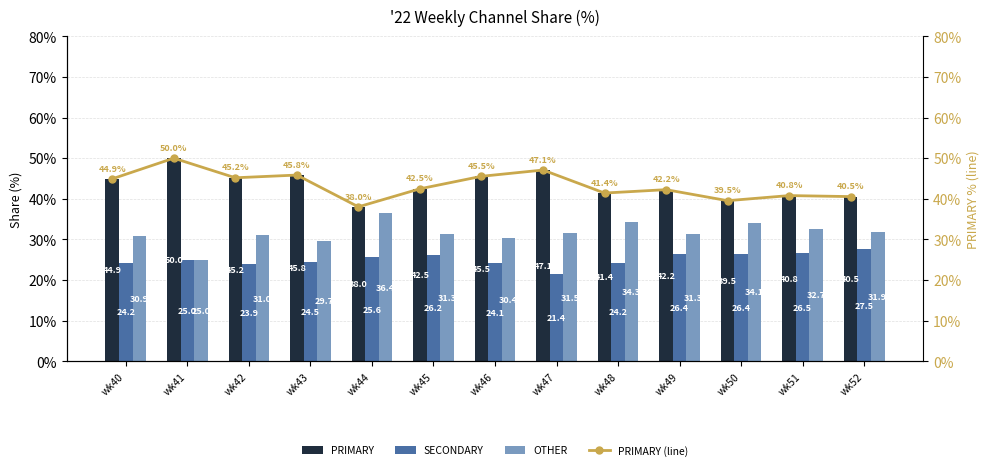

What is the total value across all series at wk52?

140.5